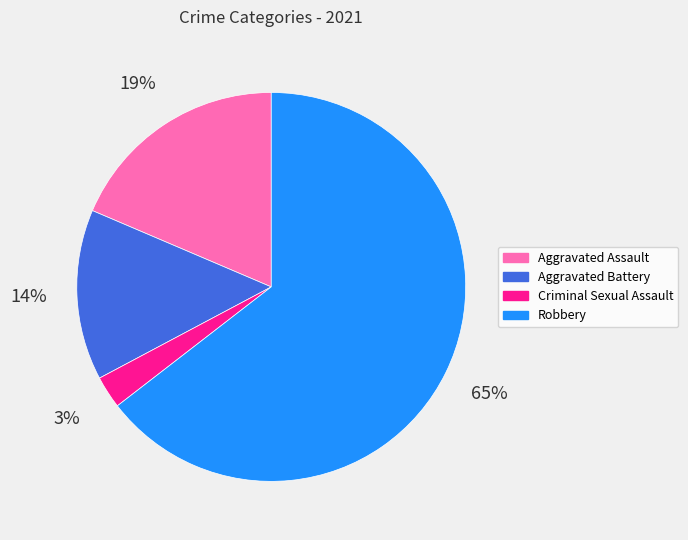

How many slices are in this pie chart?

4